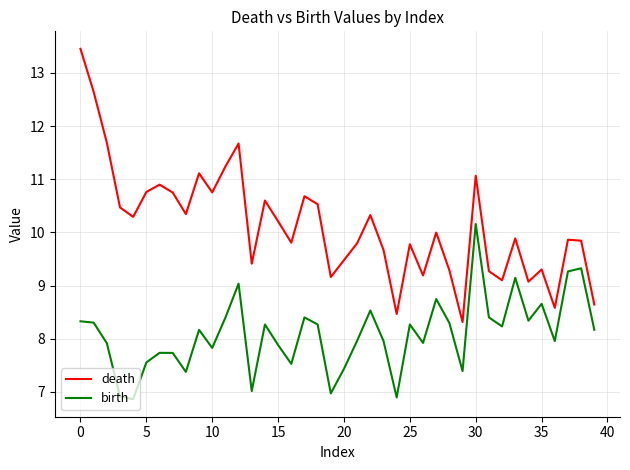

What is the difference between the maximum and minimum values in the birth series?

3.3